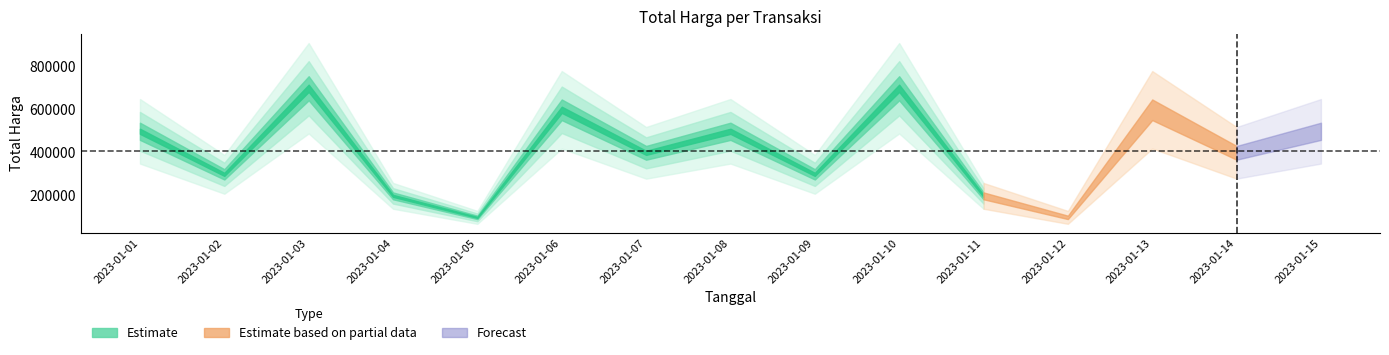

Is it true that the value at 2023-01-09 is 300000?

True